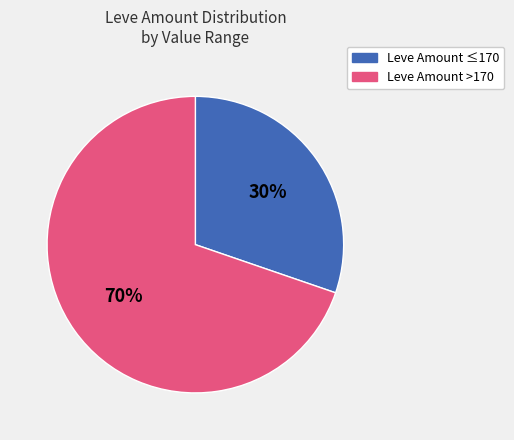

To the nearest percent, what is the average slice percentage?

50%